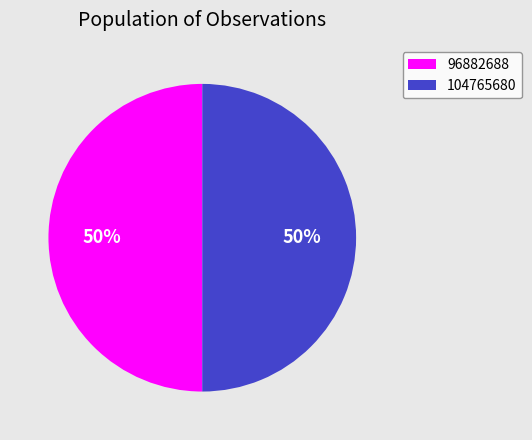

Is the sum of 96882688 and 104765680 greater than half?

Yes